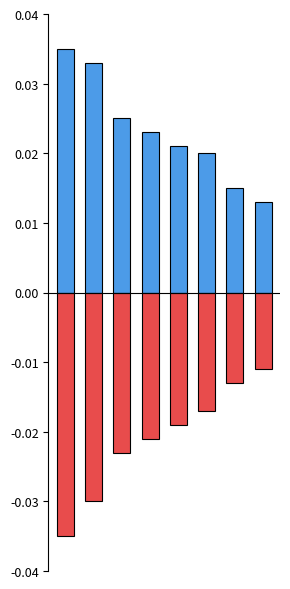

Which series has the largest total across all categories?

Min